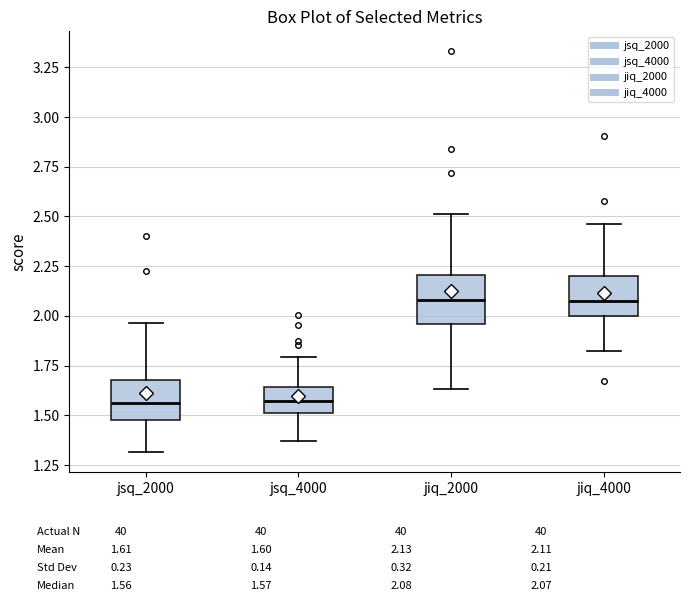

Reading left to right, read every box against the y-axis: the position of its median line, the range the box covers, and the ends of its whiskers. The values are not printed on the chart, so give them approximately, as read against the axis.

jsq_2000: median 1.55, box 1.50 to 1.70, whiskers 1.30 to 1.95
jsq_4000: median 1.55, box 1.50 to 1.65, whiskers 1.35 to 1.80
jiq_2000: median 2.10, box 1.95 to 2.20, whiskers 1.65 to 2.50
jiq_4000: median 2.05, box 2.00 to 2.20, whiskers 1.80 to 2.45